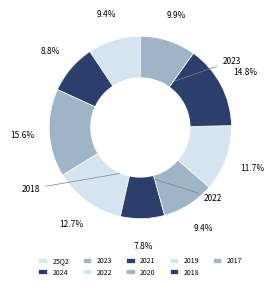

What portion of the pie excludes 2019?

88.3%